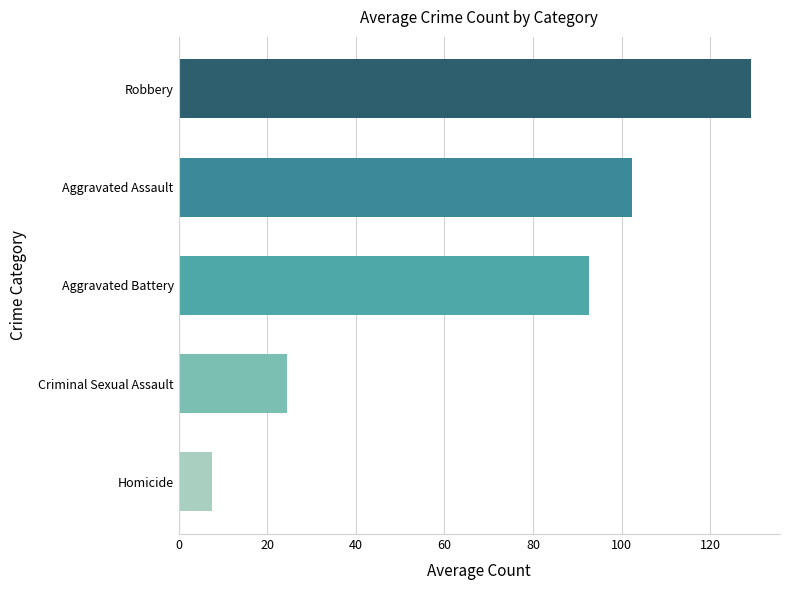

Are the bars horizontal?

Yes